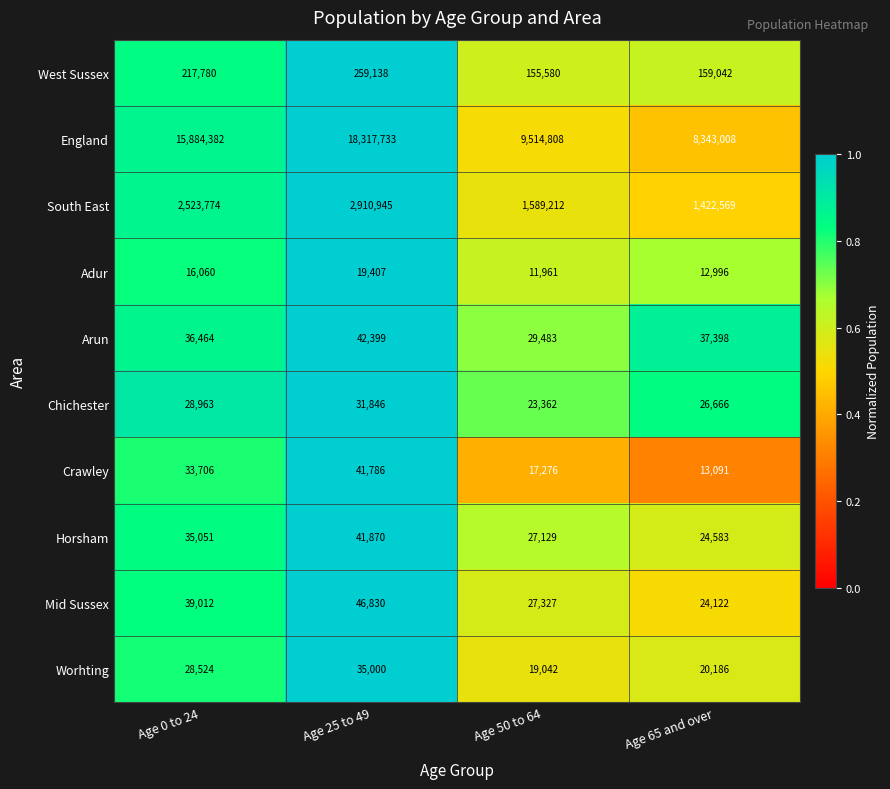

What is the greatest value displayed?

18317733